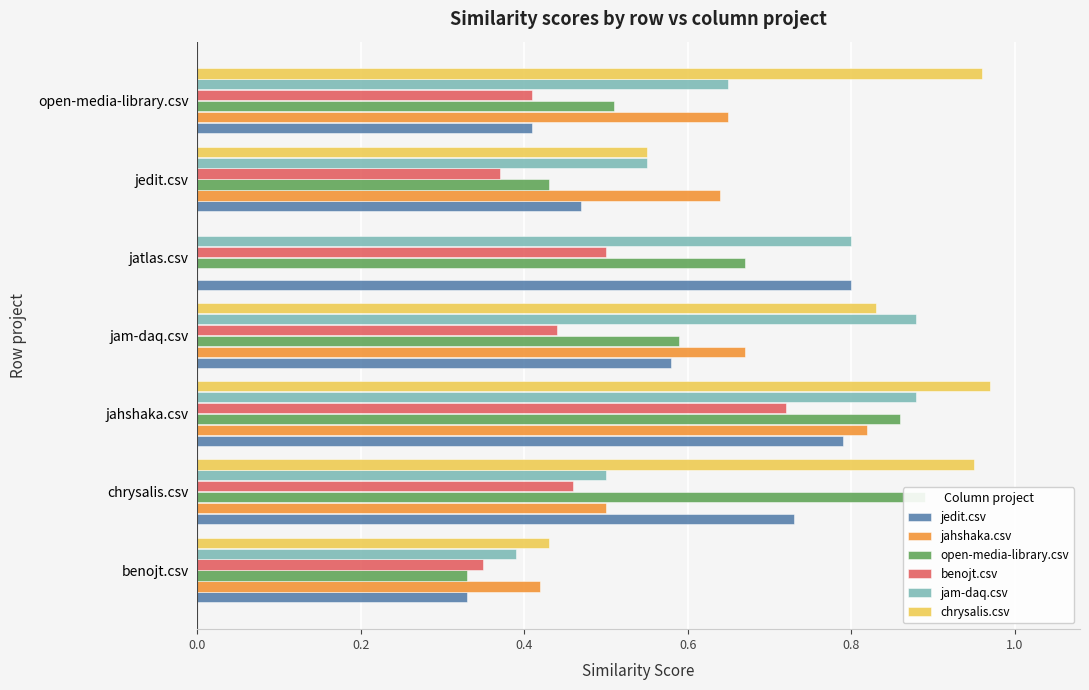

What is the spread (max minus min) of values at jam-daq.csv?

0.4